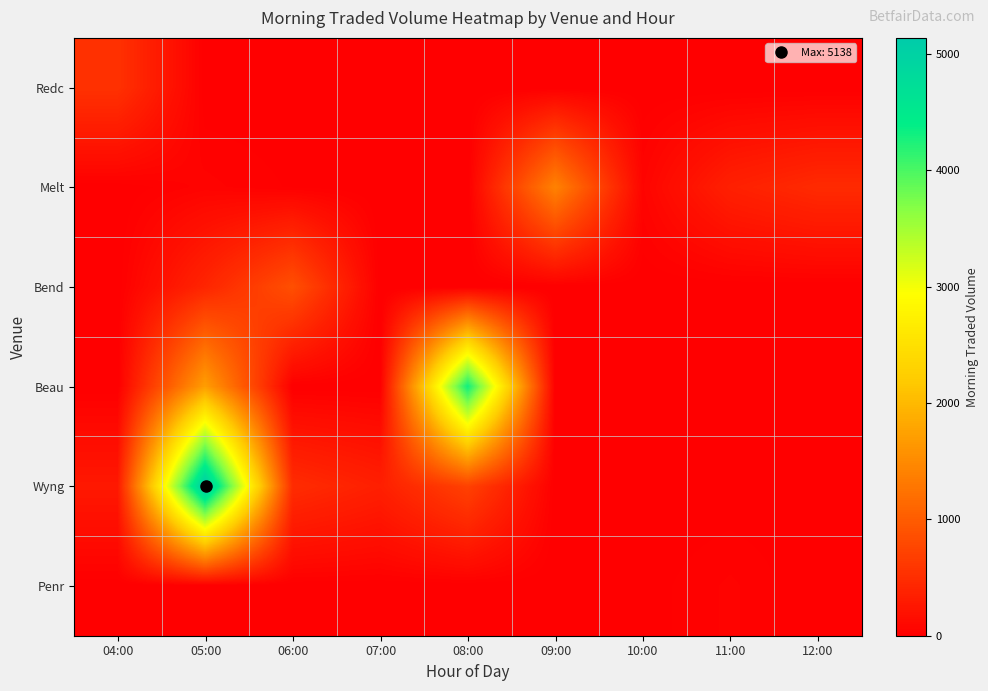

Which series has the largest total across all categories?

Wyng